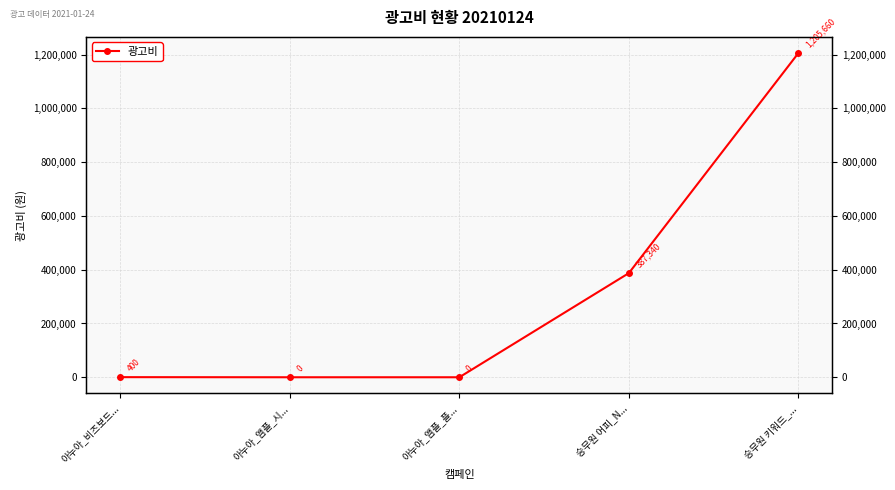

Reading left to right, list all the values displayed in this chart.

400.0	0.0	0.0	387340.0	1205660.0